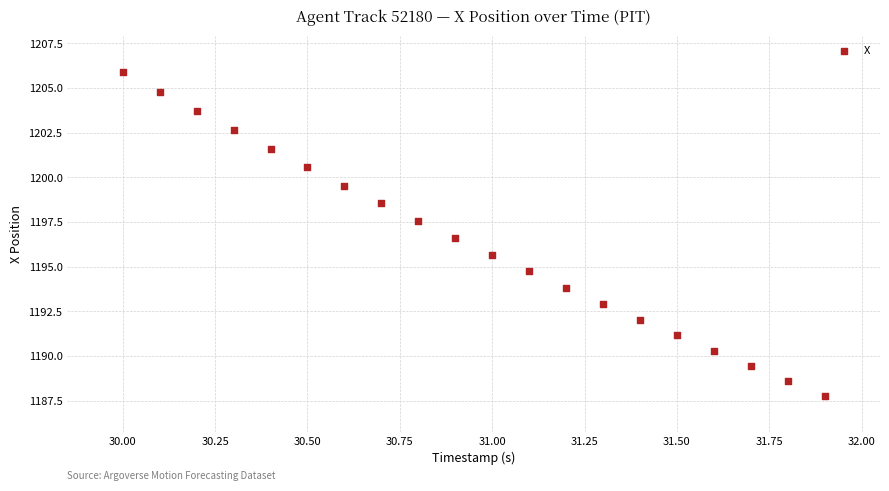

What Y value in the scatter plot is closest to 1196?

1195.7